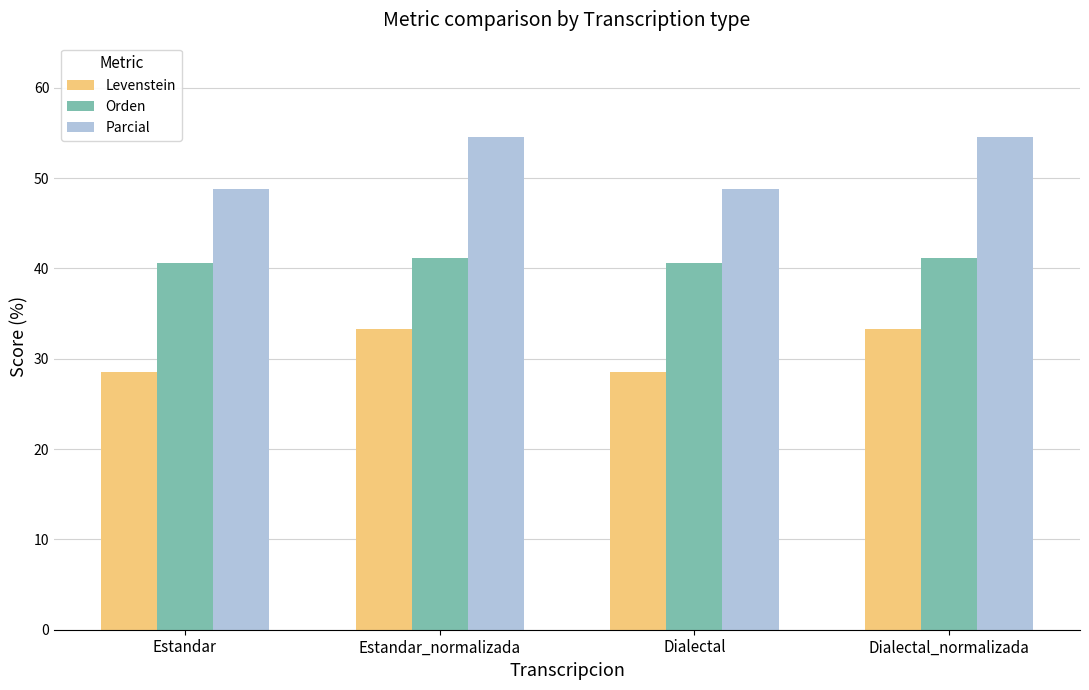

What is the difference between the second highest and minimum values in the Parcial series?

5.8